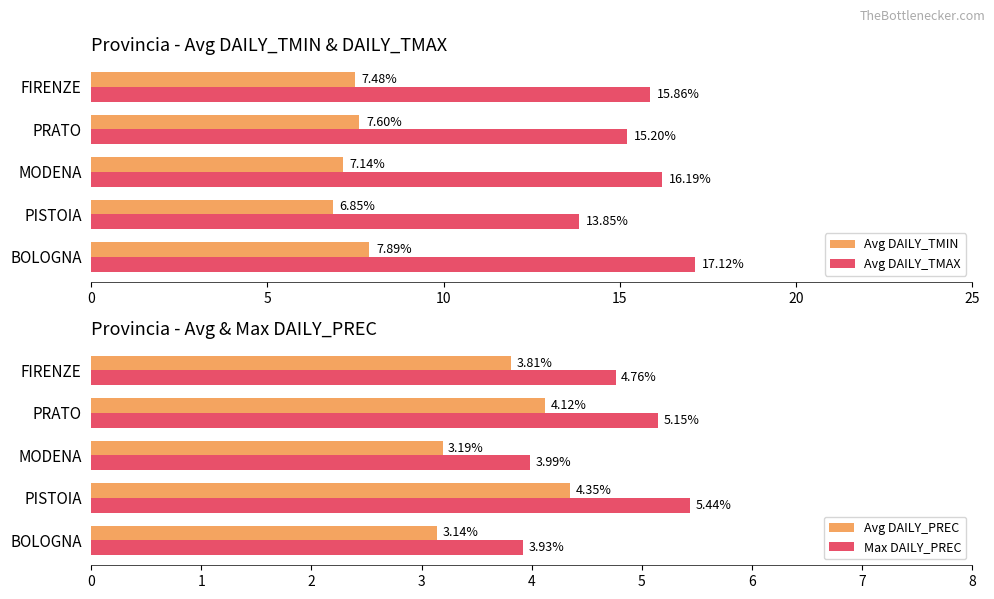

What is the lowest value of the Avg DAILY_TMAX series?

13.8